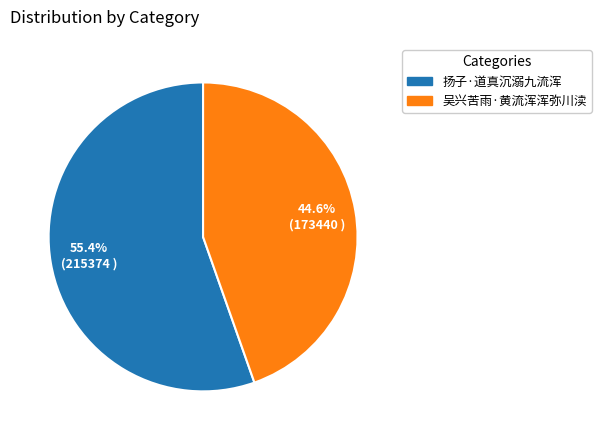

The 吴兴苦雨·黄流浑浑弥川渎 slice represents 45% of the pie. True or false?

True